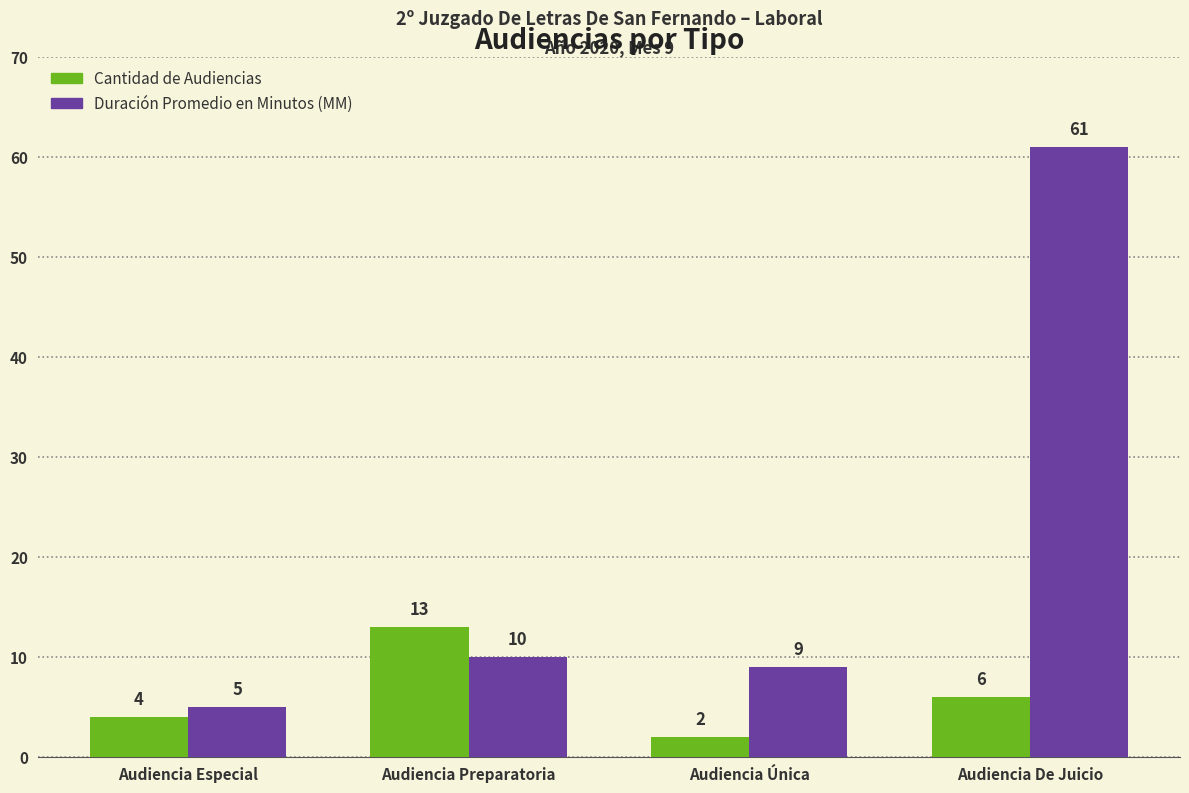

Rank the series by their average value, from highest to lowest.

Duración Promedio en Minutos (MM), Cantidad de Audiencias